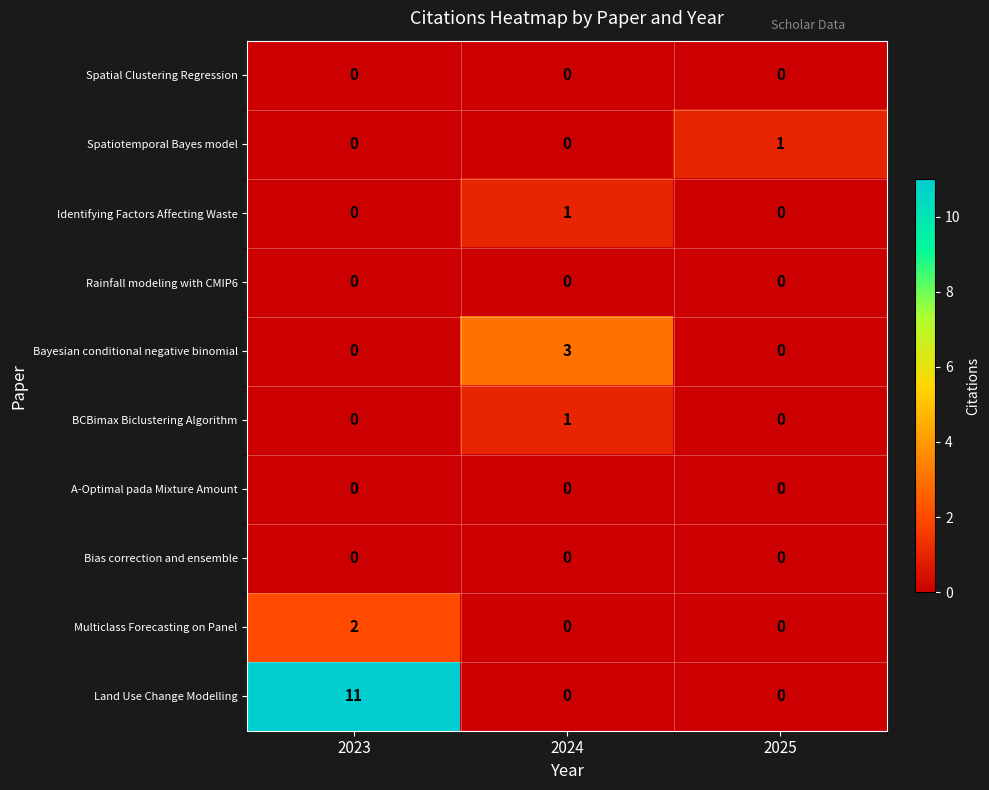

At which category does the chart reach its peak across all series?

2023